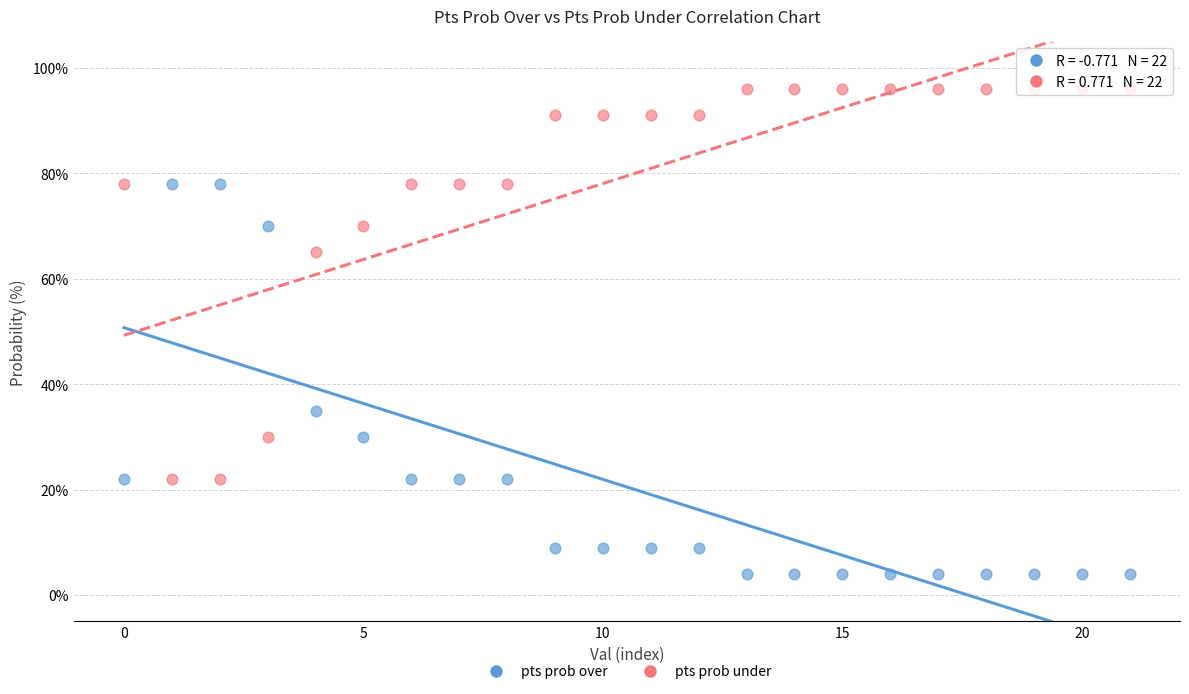

Which series reaches the maximum Y coordinate?

pts prob under